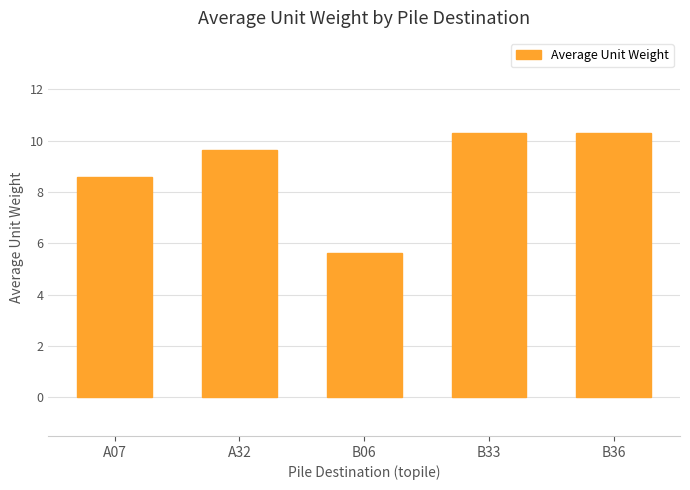

Approximately how many times larger is the value at B36 compared to A07?

1.2